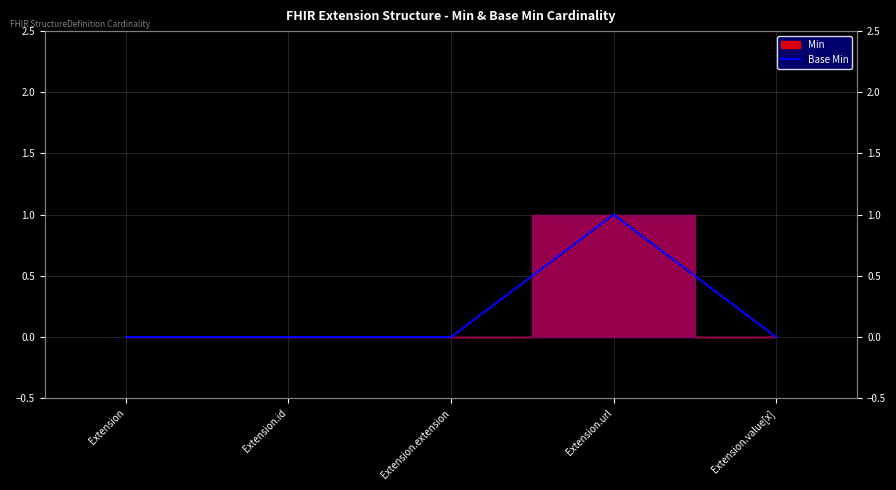

Count the values in the range 0 to 1.

5